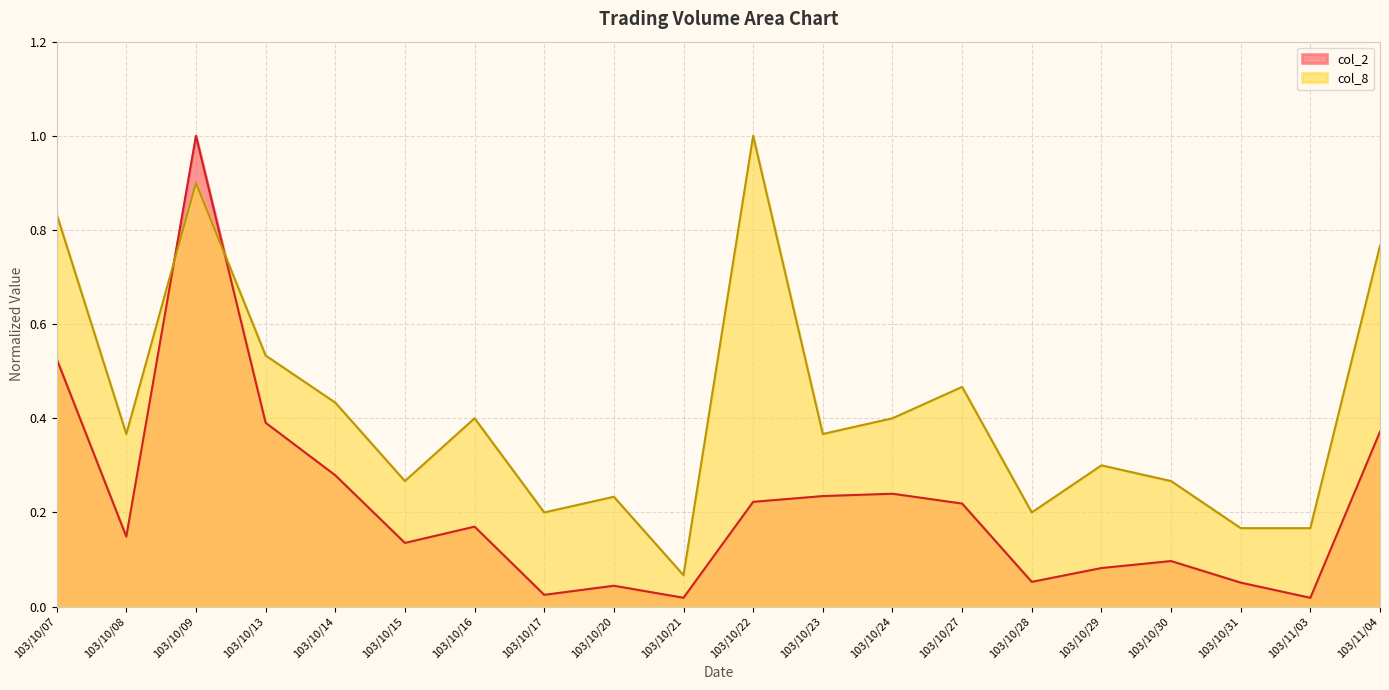

Where is col_2 nearest to the value 0?

103/11/03